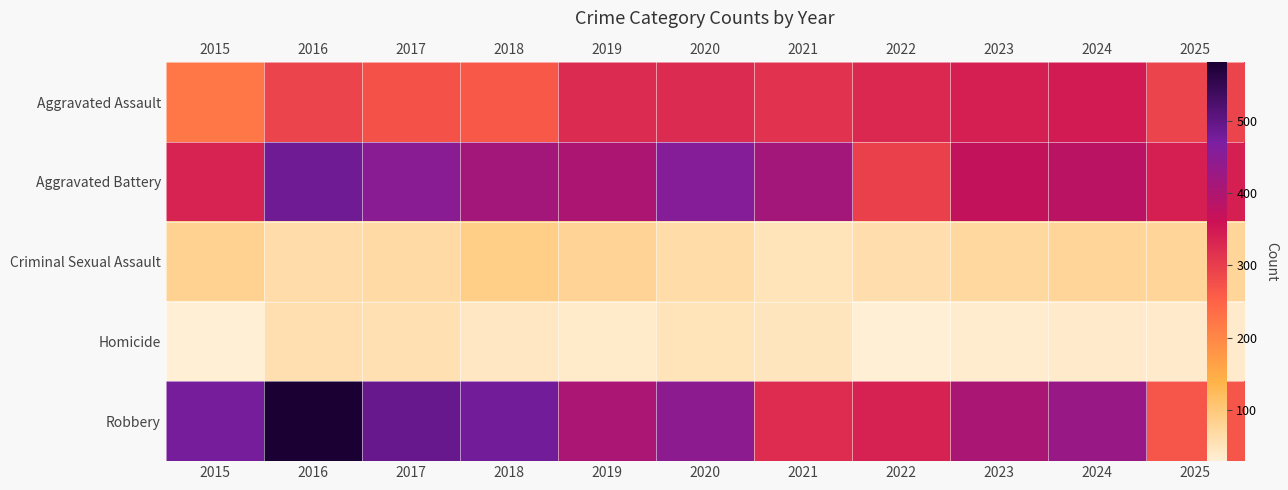

What is the minimum value for Criminal Sexual Assault?

51